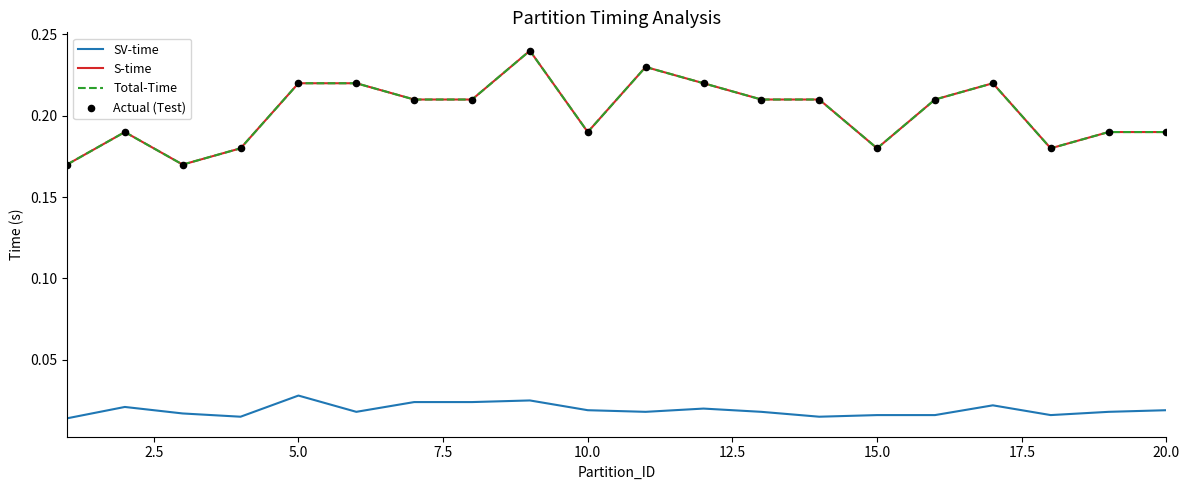

Is this an area chart (filled region under the line)?

No